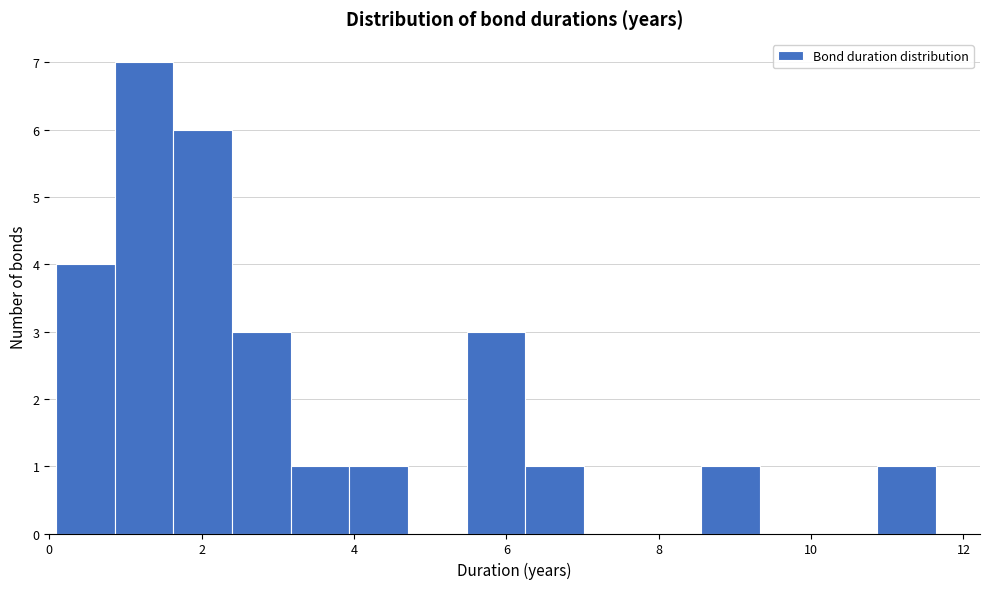

Around what value on the x-axis is the tallest bar? Give the approximate position of its centre, as read against the axis.

1.2